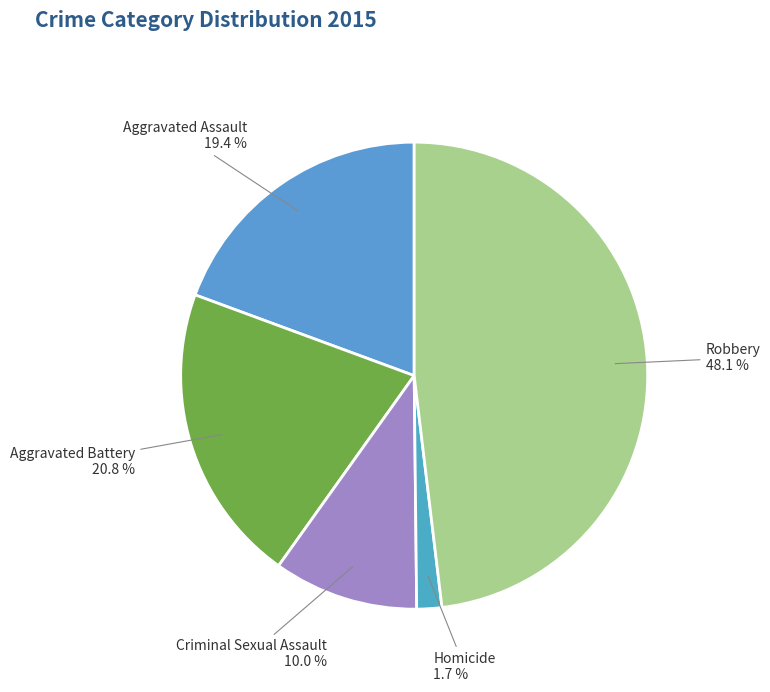

How many segments does this pie chart have?

5